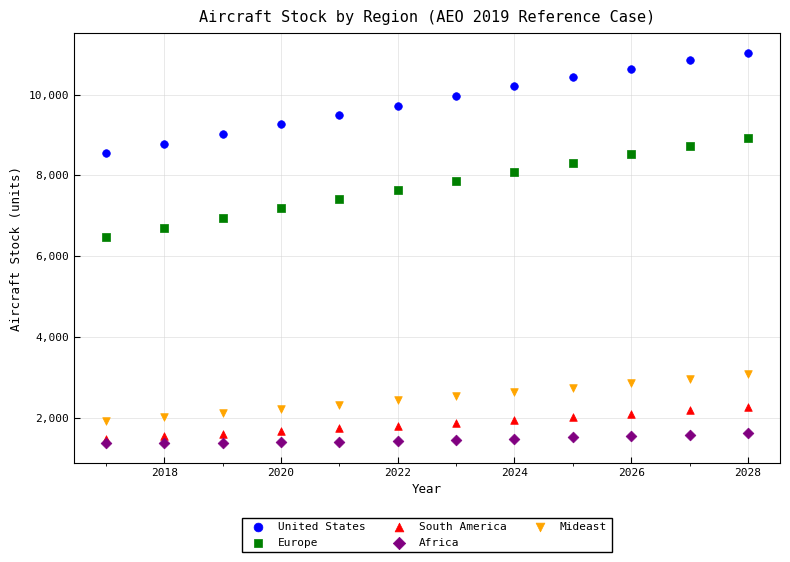

What are all the series names shown in the legend?

United States, Europe, South America, Africa, Mideast